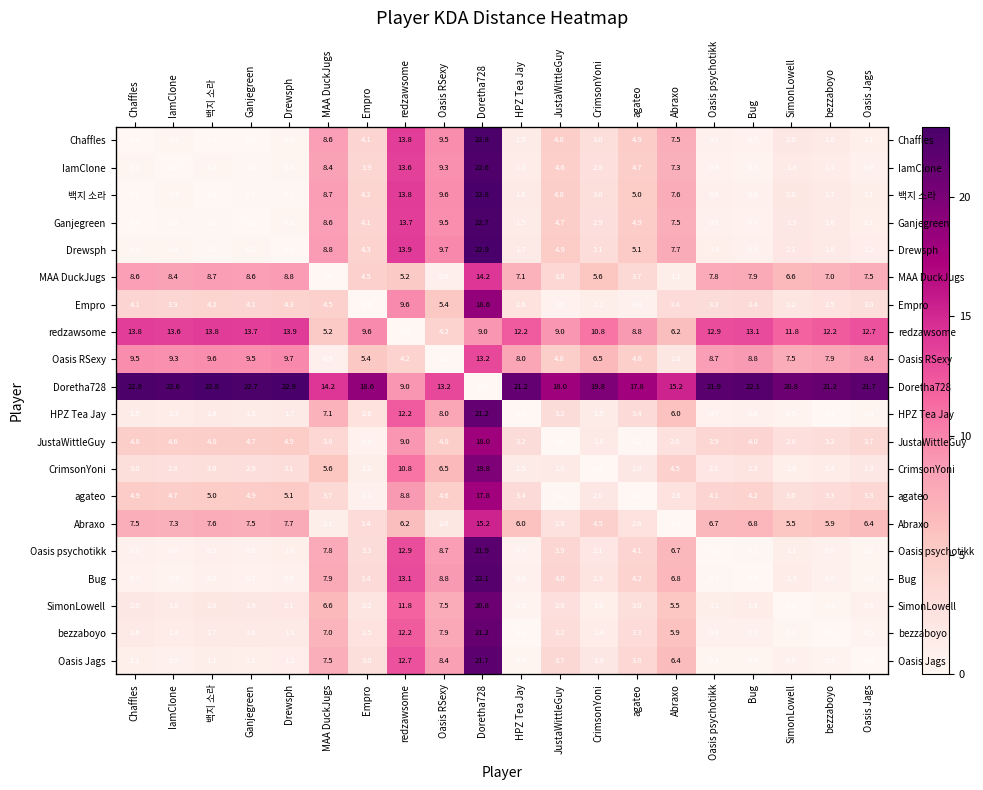

What is the difference between the second highest and minimum values in the bezzaboyo series?

12.2